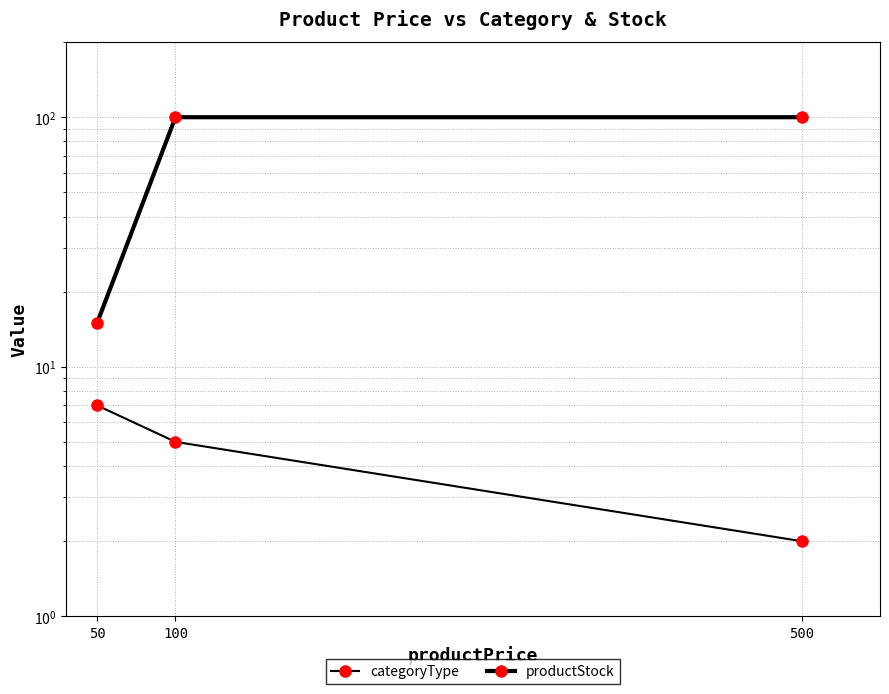

Reading left to right, transcribe all the data shown in this chart.

categoryType: 50=7	100=5	500=2
productStock: 50=15	100=100	500=100